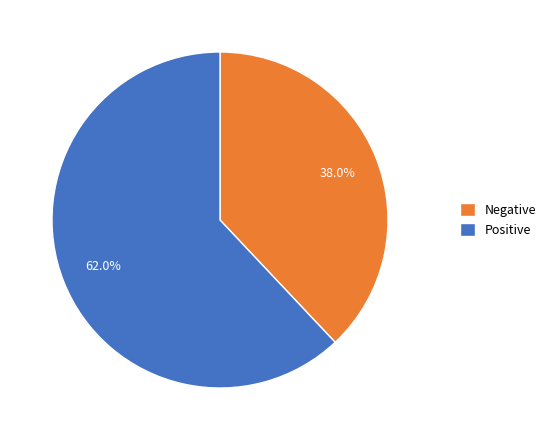

Does Negative represent more than half of the total?

No